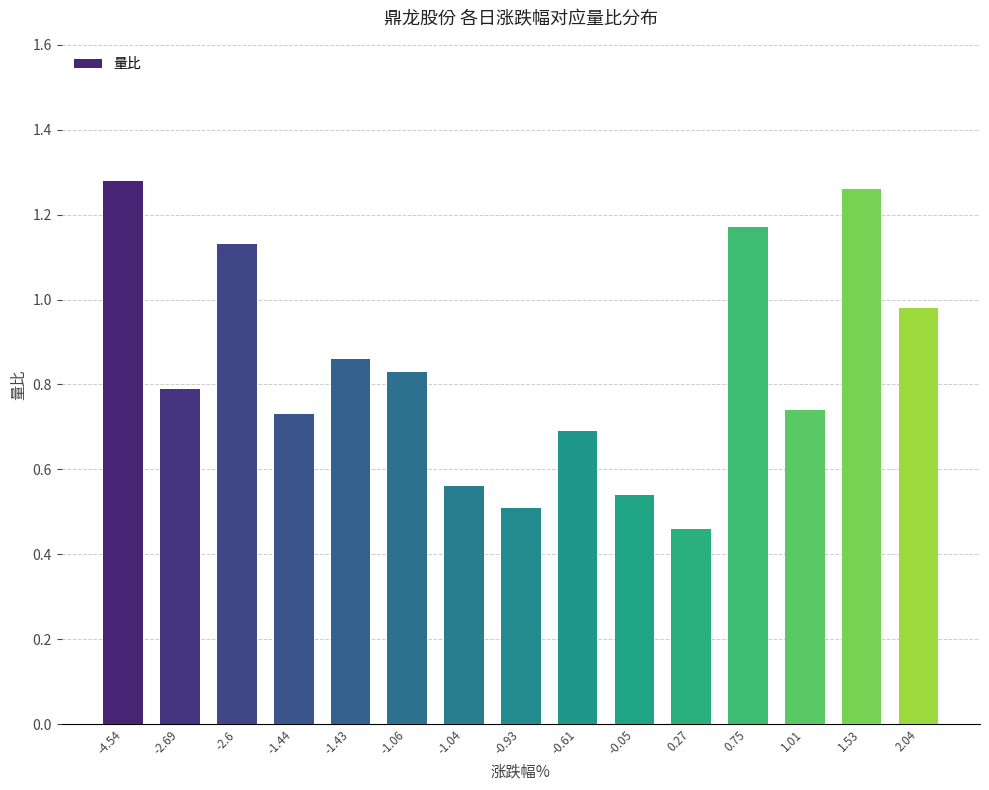

Where is the data nearest to the value 0?

0.27